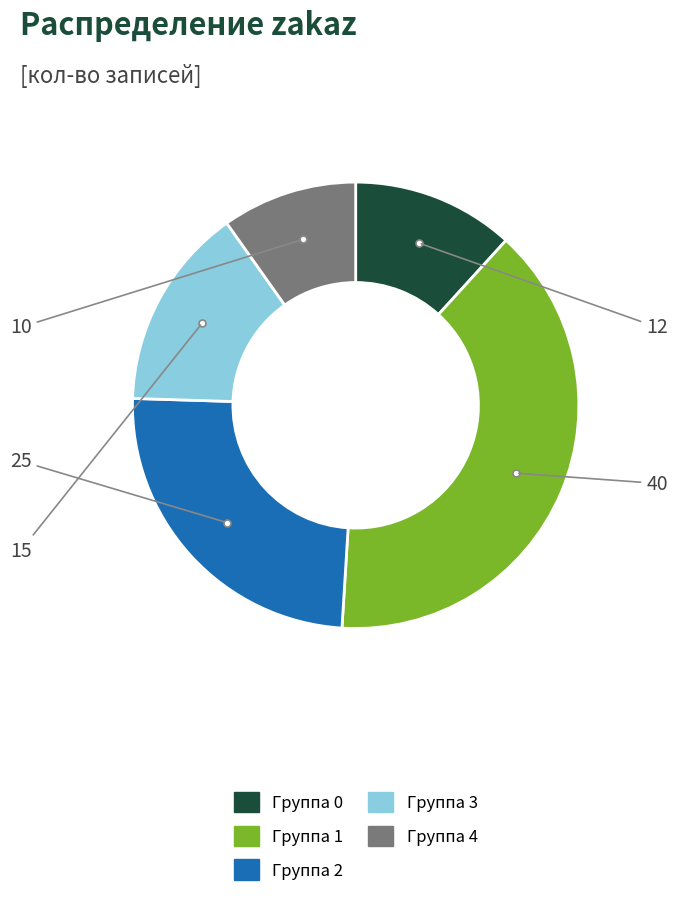

Do Группа 3 and Группа 2 together represent more than half of the pie?

No